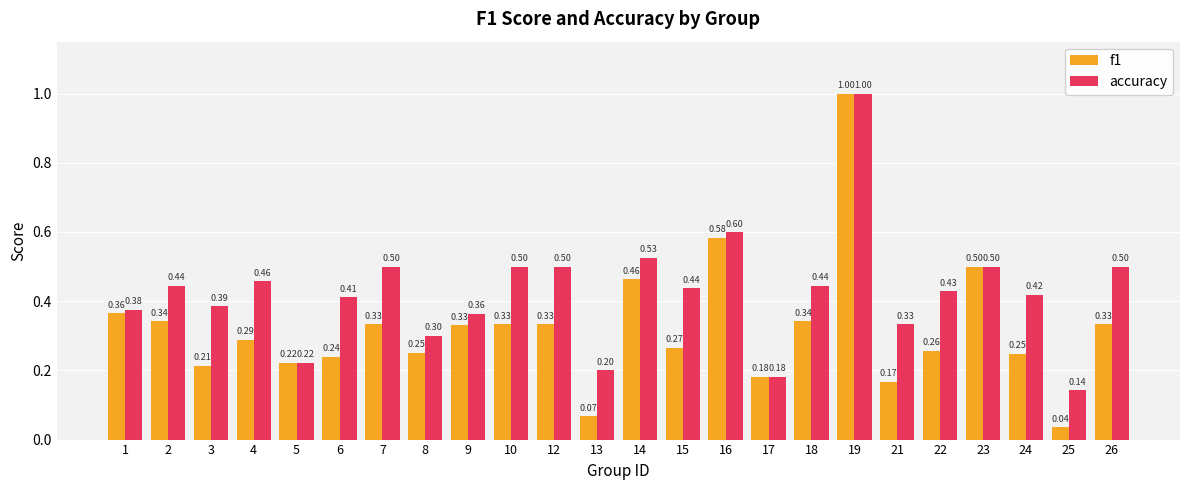

True or false: f1 has a value of 0.1 at 6.

False